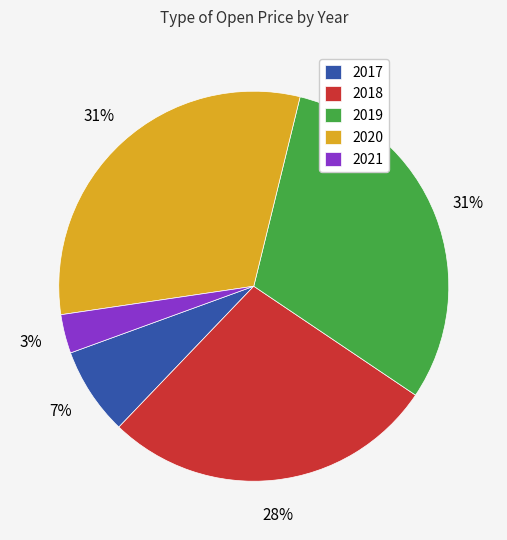

To the nearest percent, what is the average slice percentage?

20%